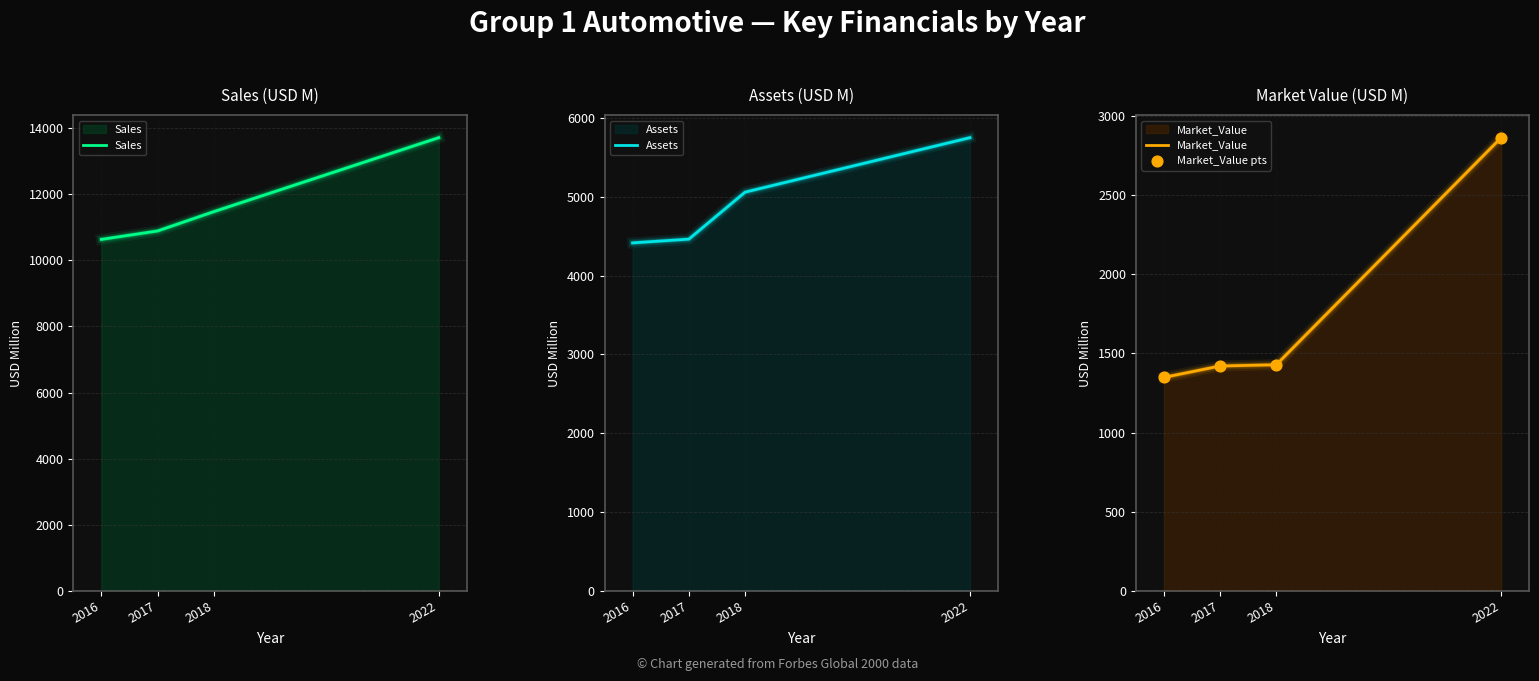

Which series contains the lowest Y value?

Market_Value